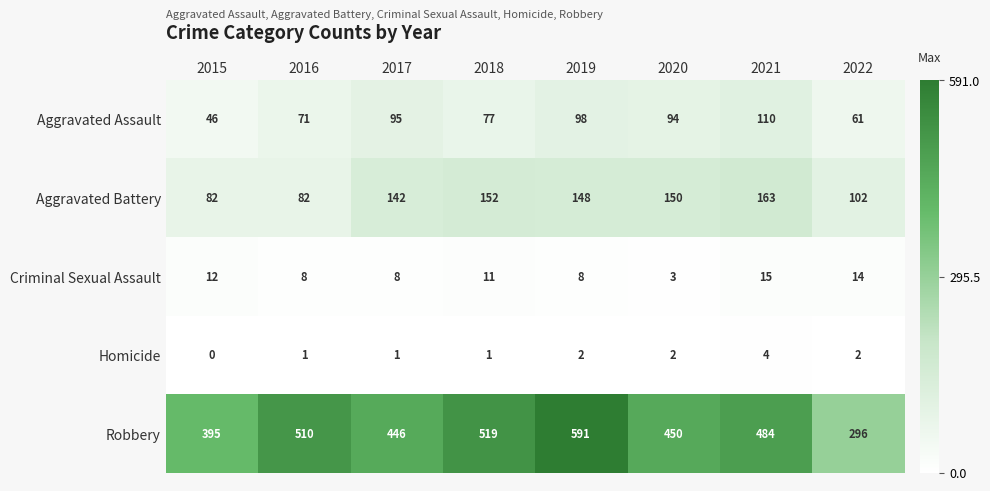

What is the total value across all series at 2015?

535